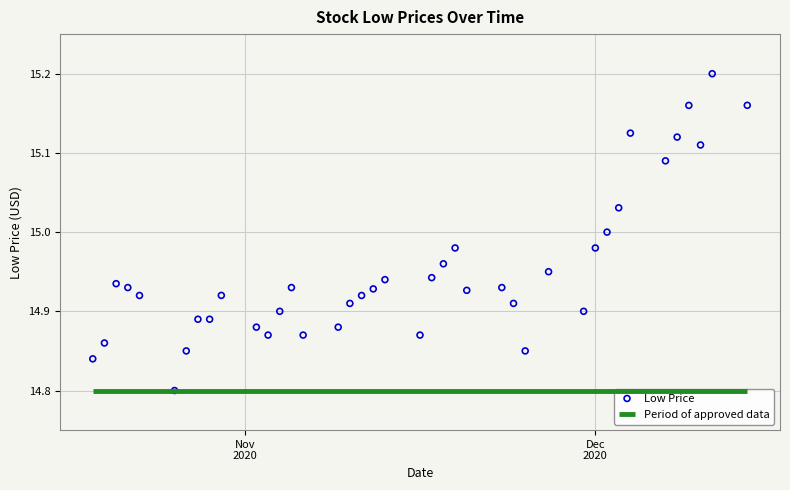

What is the range of X values (max minus min)?

56.0